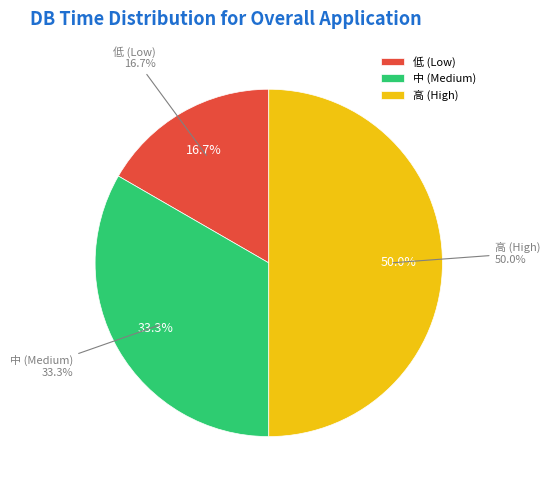

To the nearest percent, what is the difference between the 2 and 1 slice percentages?

17%